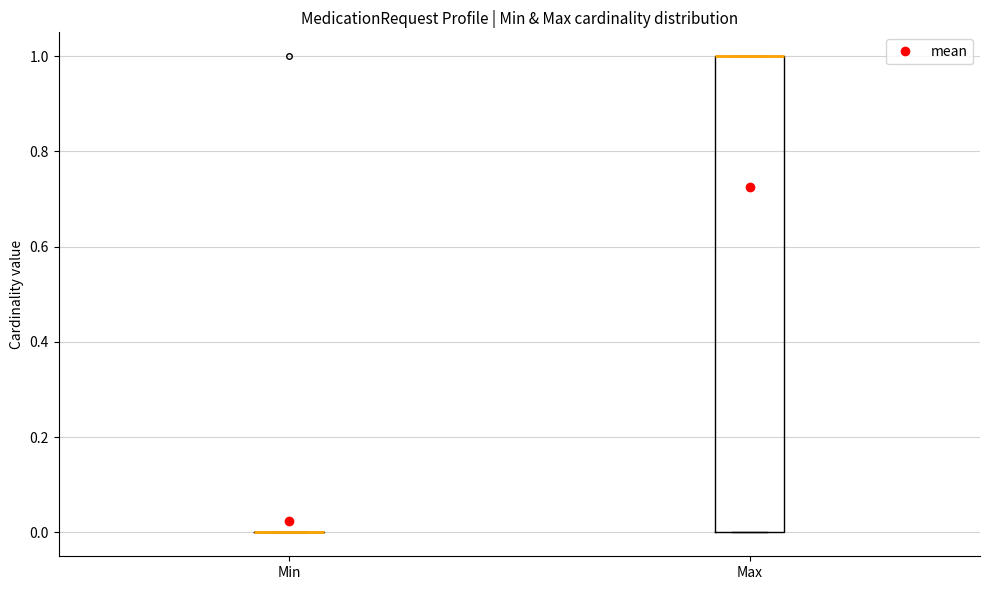

Reading left to right, read every box against the y-axis: the position of its median line, the range the box covers, and the ends of its whiskers. The values are not printed on the chart, so give them approximately, as read against the axis.

Min: box collapsed to a line at 0, whiskers 0 to 0
Max: median 1 (drawn on the box's upper edge), box 0 to 1, whiskers 0 to 1